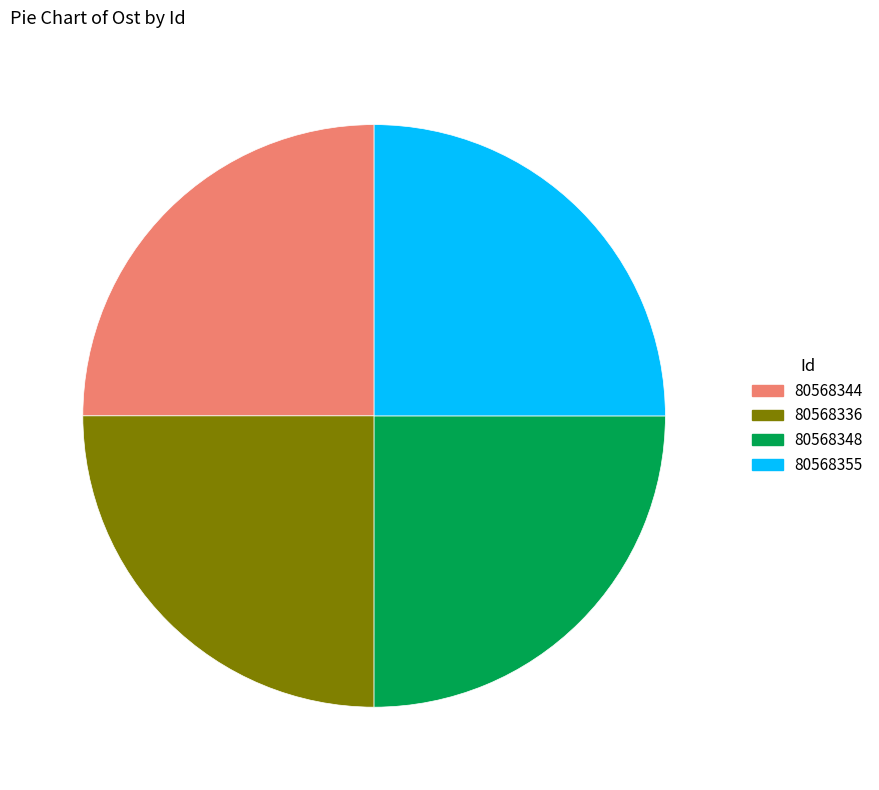

Does 80568348 represent more than half of the total?

No